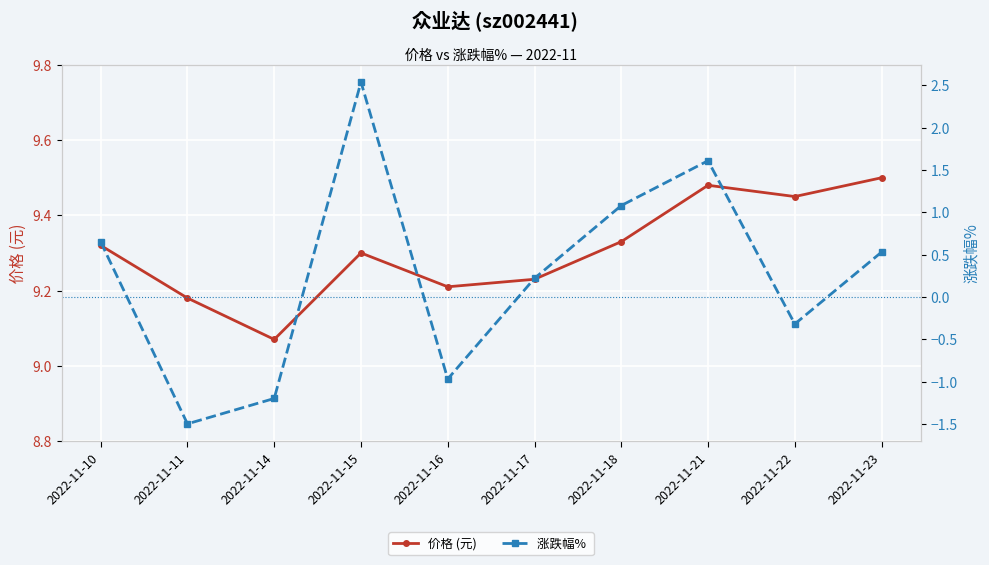

What is the minimum value for 价格 (元)?

9.1